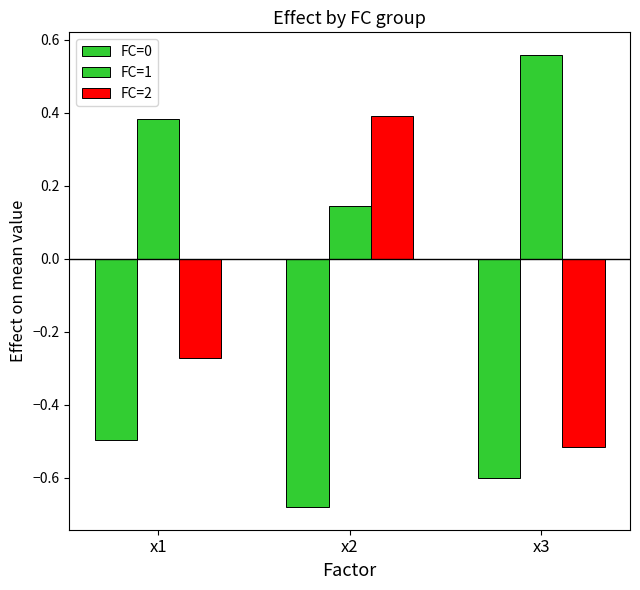

What is the total value across all series at x1?

-0.4